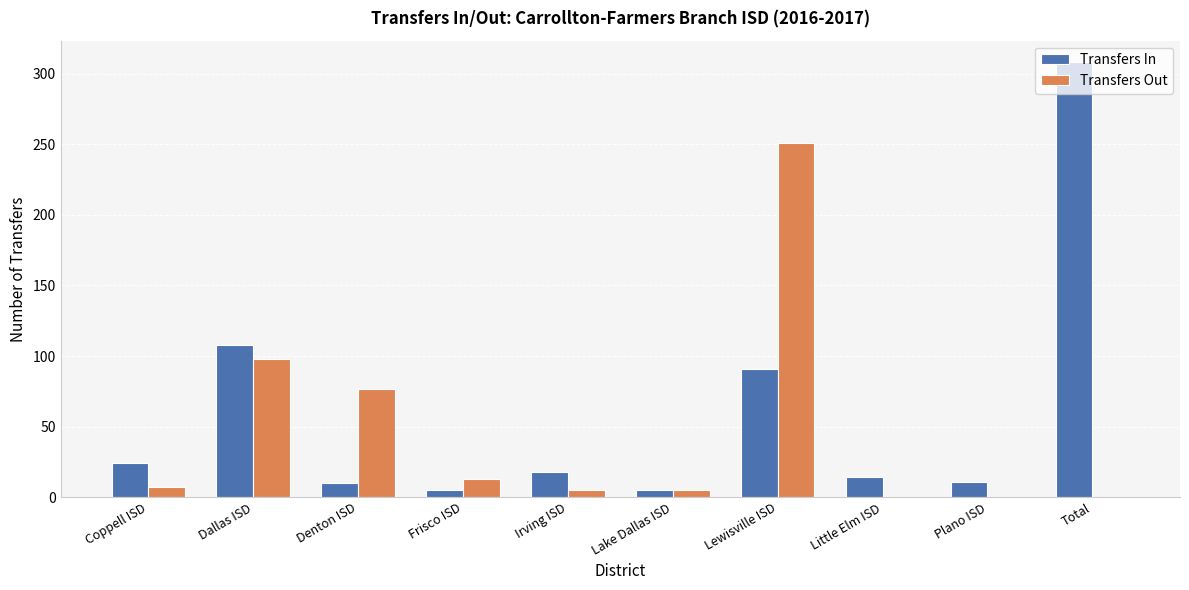

At which category does the chart reach its peak across all series?

Total